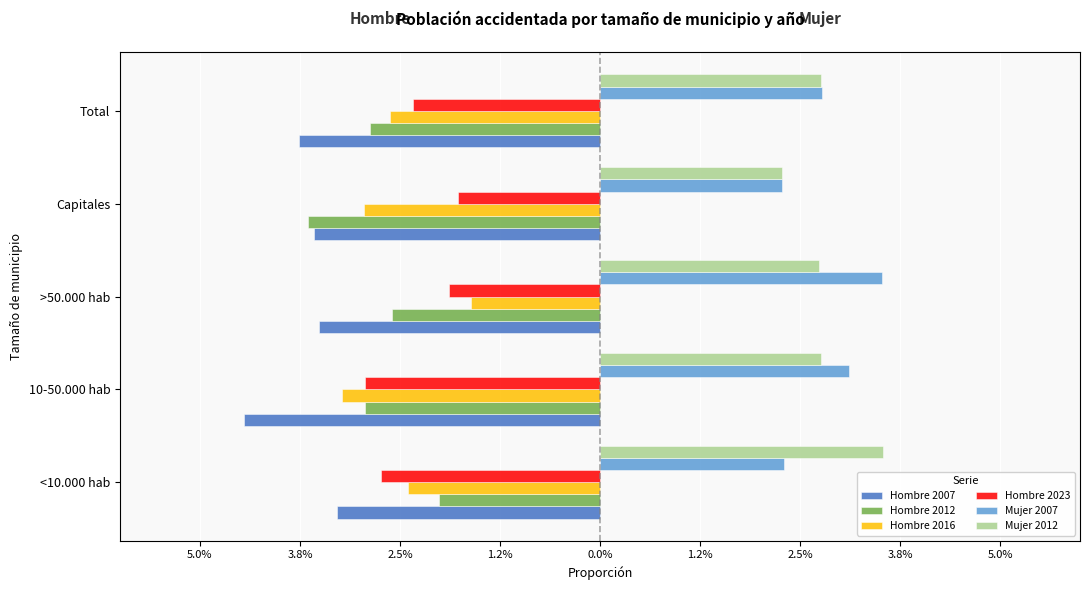

What are all the series names shown in the legend?

Hombre 2007, Hombre 2012, Hombre 2016, Hombre 2023, Mujer 2007, Mujer 2012